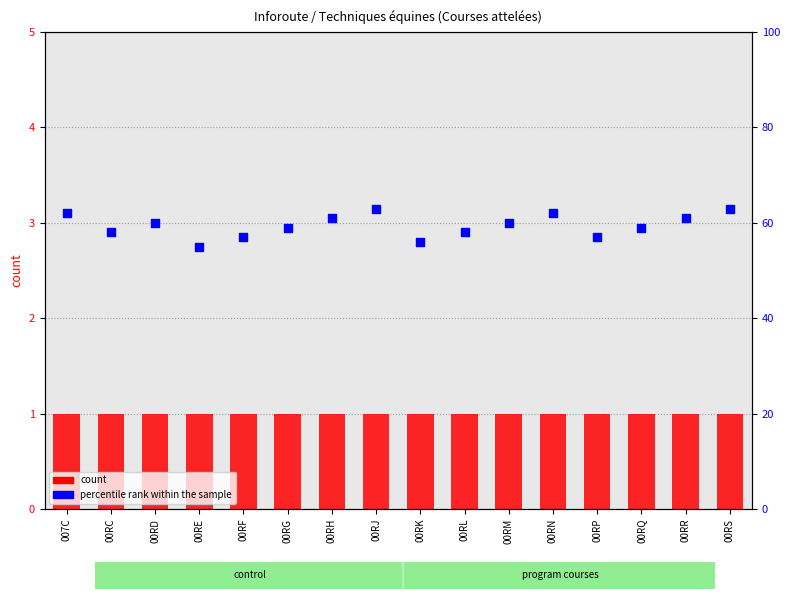

What are all the series names shown in the legend?

count, percentile rank within the sample